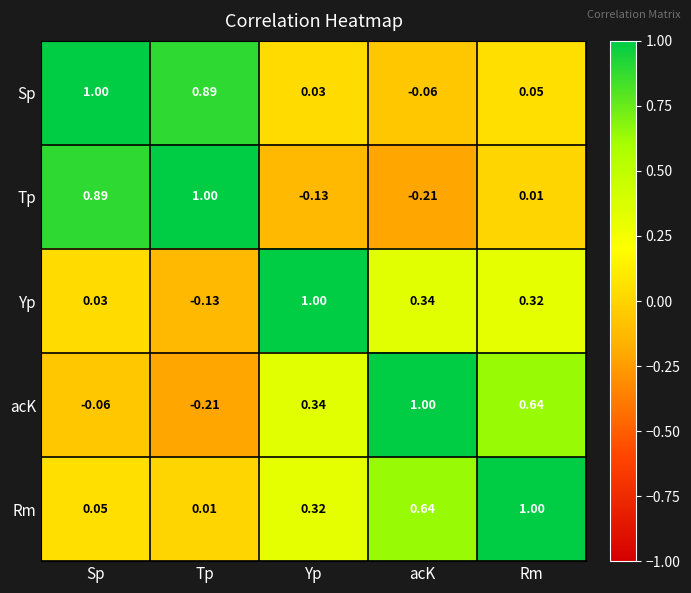

Where is Sp nearest to the value 0?

Yp